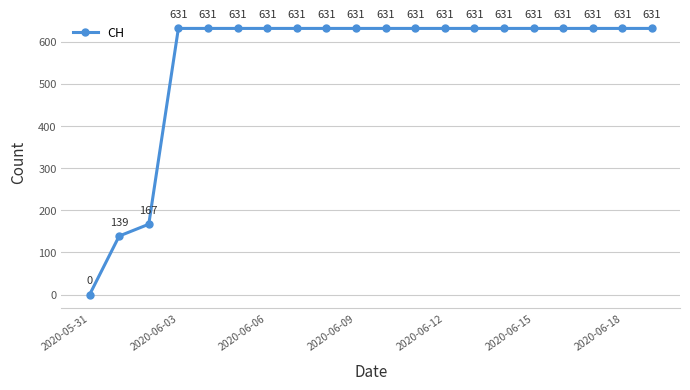

What is the difference between the maximum and minimum values?

631